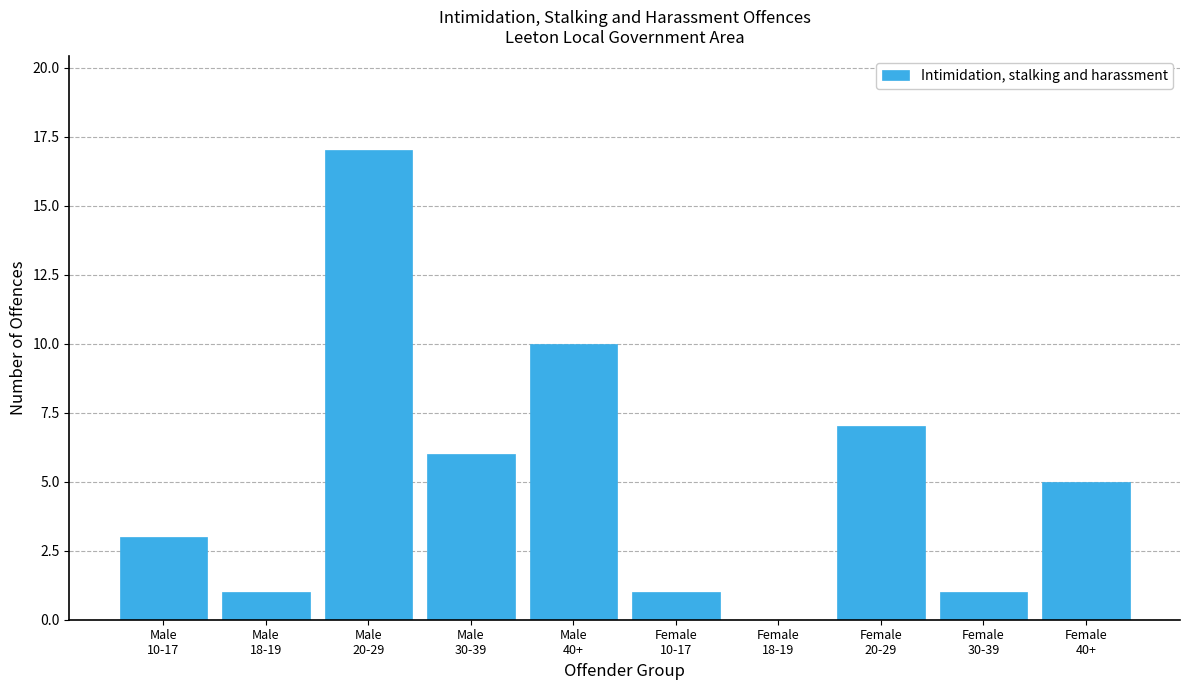

What is the maximum value shown in the chart?

17